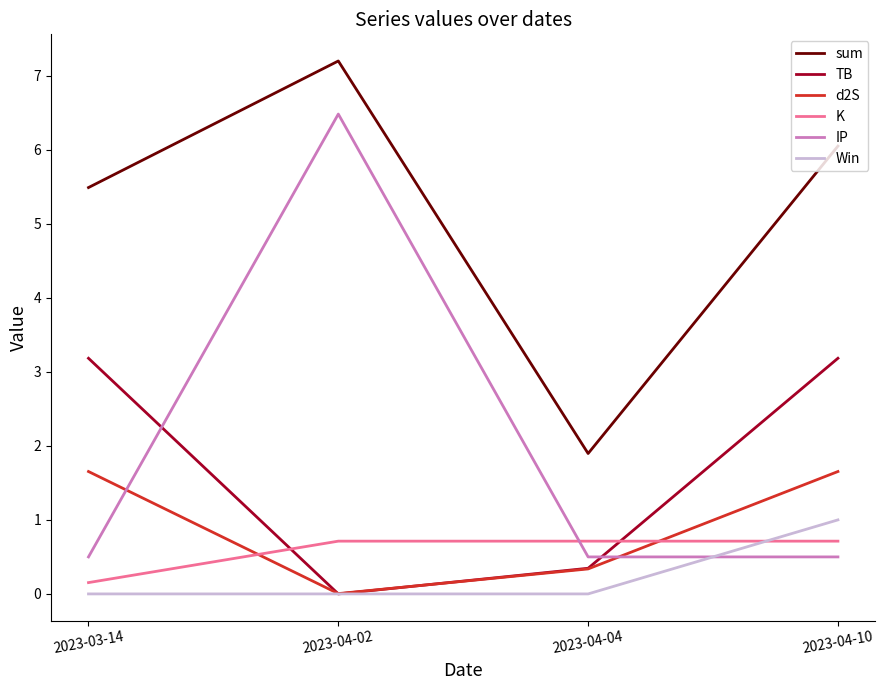

Between which two adjacent categories do Win and IP first intersect?

2023-04-04 and 2023-04-10